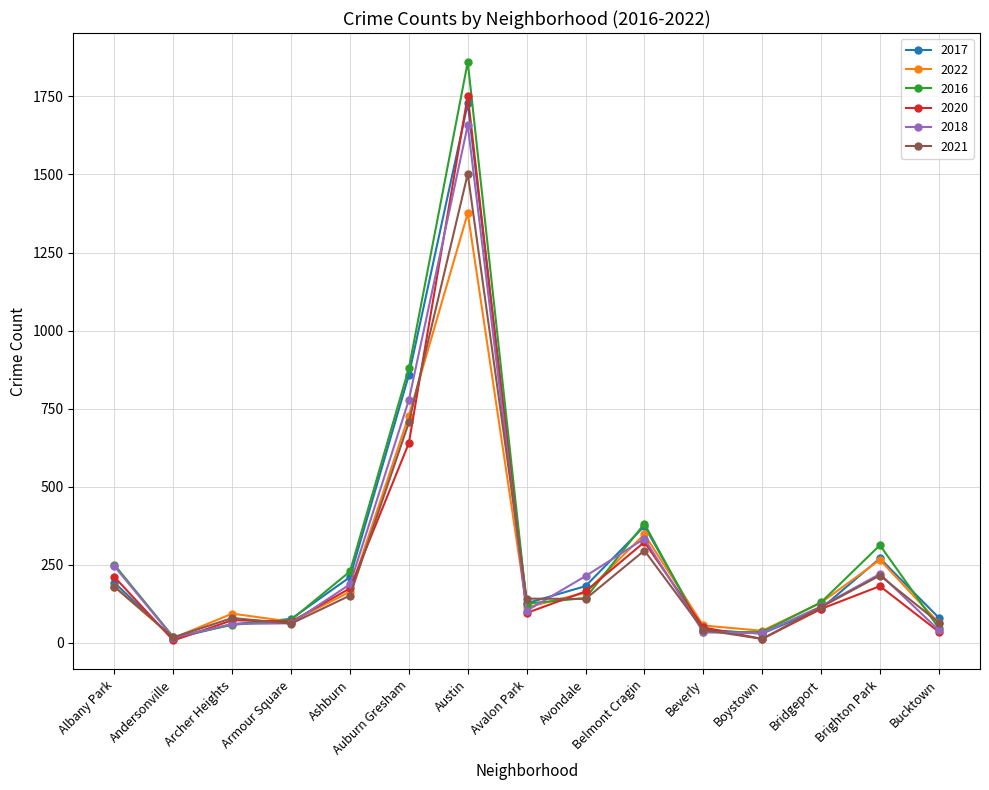

Is the value of 2017 at Boystown greater than the value of 2021 at Ashburn?

No